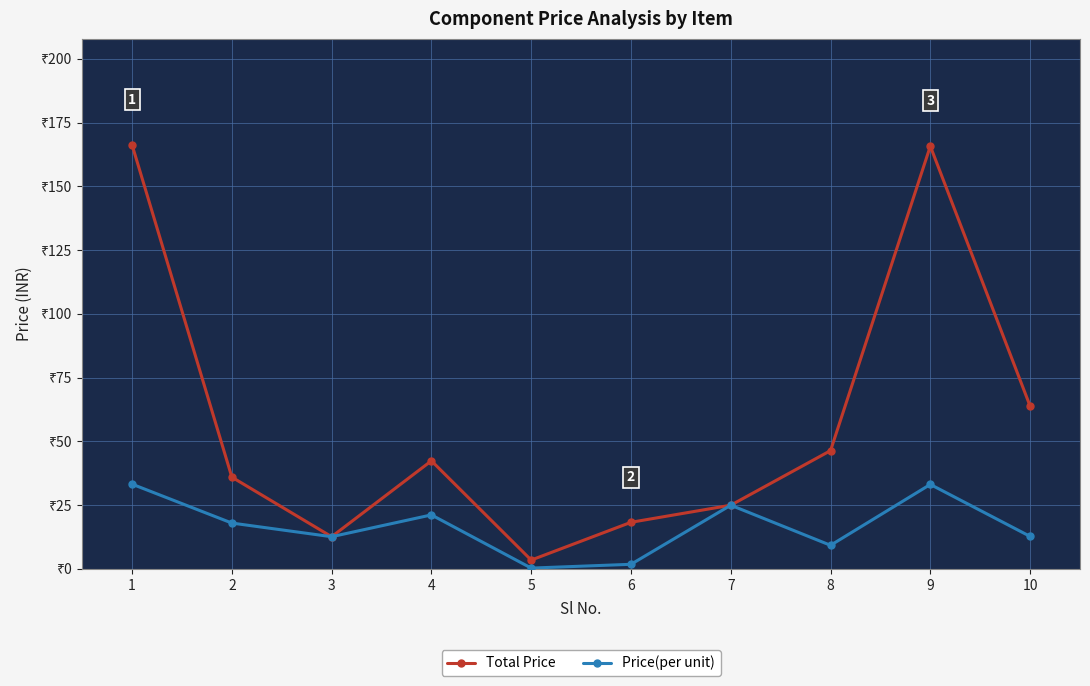

What are all the series names shown in the legend?

Total Price, Price(per unit)